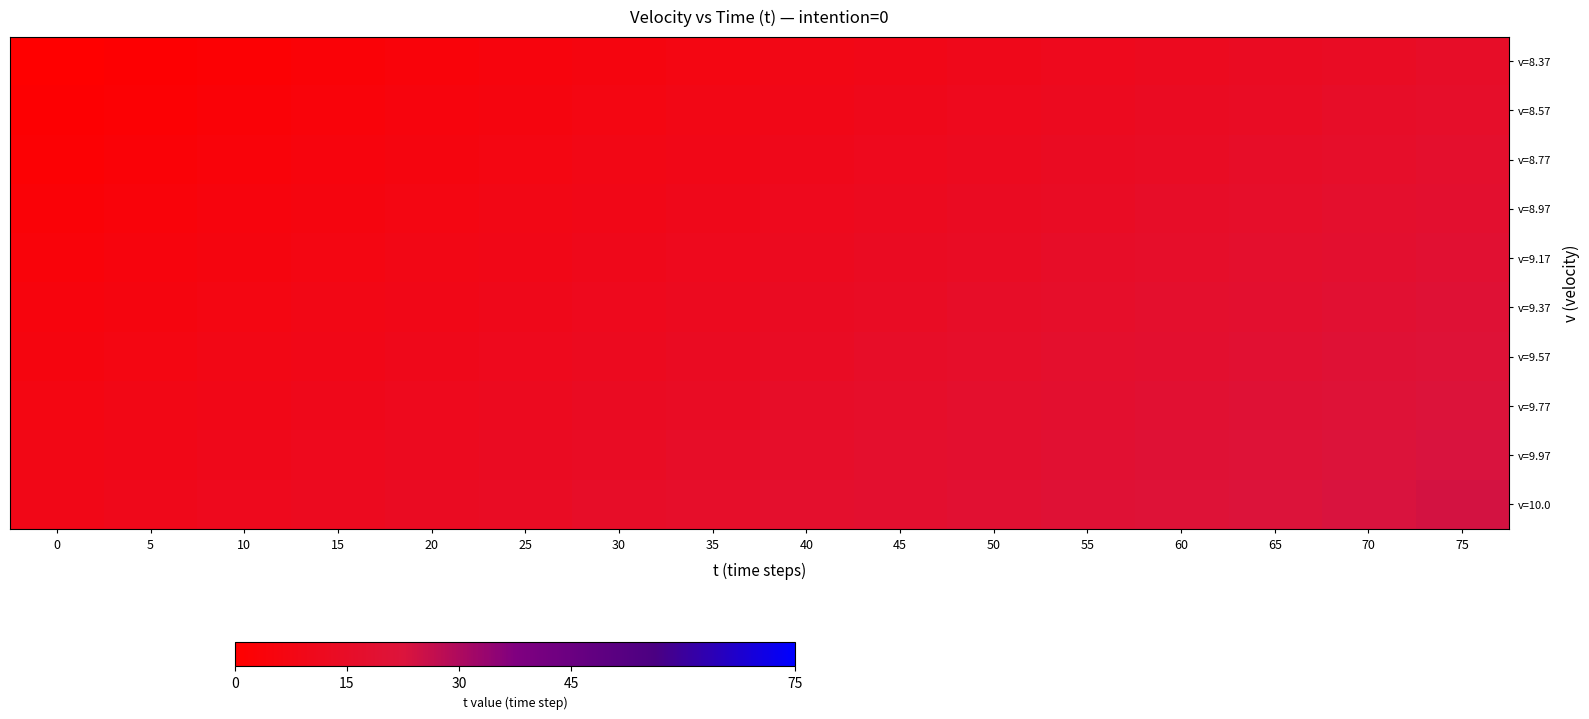

Reading left to right, transcribe all the data shown in this chart.

v=8.37: 0=0	5=1	10=2	15=3	20=4	25=5	30=6	35=7	40=8	45=9	50=10	55=11	60=12	65=13	70=14	75=15
v=8.57: 0=1	5=2	10=3	15=4	20=5	25=6	30=7	35=8	40=9	45=10	50=11	55=12	60=13	65=14	70=15	75=16
v=8.77: 0=2	5=3	10=4	15=5	20=6	25=7	30=8	35=9	40=10	45=11	50=12	55=13	60=14	65=15	70=16	75=17
v=8.97: 0=3	5=4	10=5	15=6	20=7	25=8	30=9	35=10	40=11	45=12	50=13	55=14	60=15	65=16	70=17	75=18
v=9.17: 0=4	5=5	10=6	15=7	20=8	25=9	30=10	35=11	40=12	45=13	50=14	55=15	60=16	65=17	70=18	75=19
v=9.37: 0=5	5=6	10=7	15=8	20=9	25=10	30=11	35=12	40=13	45=14	50=15	55=16	60=17	65=18	70=19	75=20
v=9.57: 0=6	5=7	10=8	15=9	20=10	25=11	30=12	35=13	40=14	45=15	50=16	55=17	60=18	65=19	70=20	75=21
v=9.77: 0=7	5=8	10=9	15=10	20=11	25=12	30=13	35=14	40=15	45=16	50=17	55=18	60=19	65=20	70=21	75=22
v=9.97: 0=8	5=9	10=10	15=11	20=12	25=13	30=14	35=15	40=16	45=17	50=18	55=19	60=20	65=21	70=22	75=23
v=10.0: 0=9	5=10	10=11	15=12	20=13	25=14	30=15	35=16	40=17	45=18	50=19	55=20	60=21	65=22	70=23	75=24